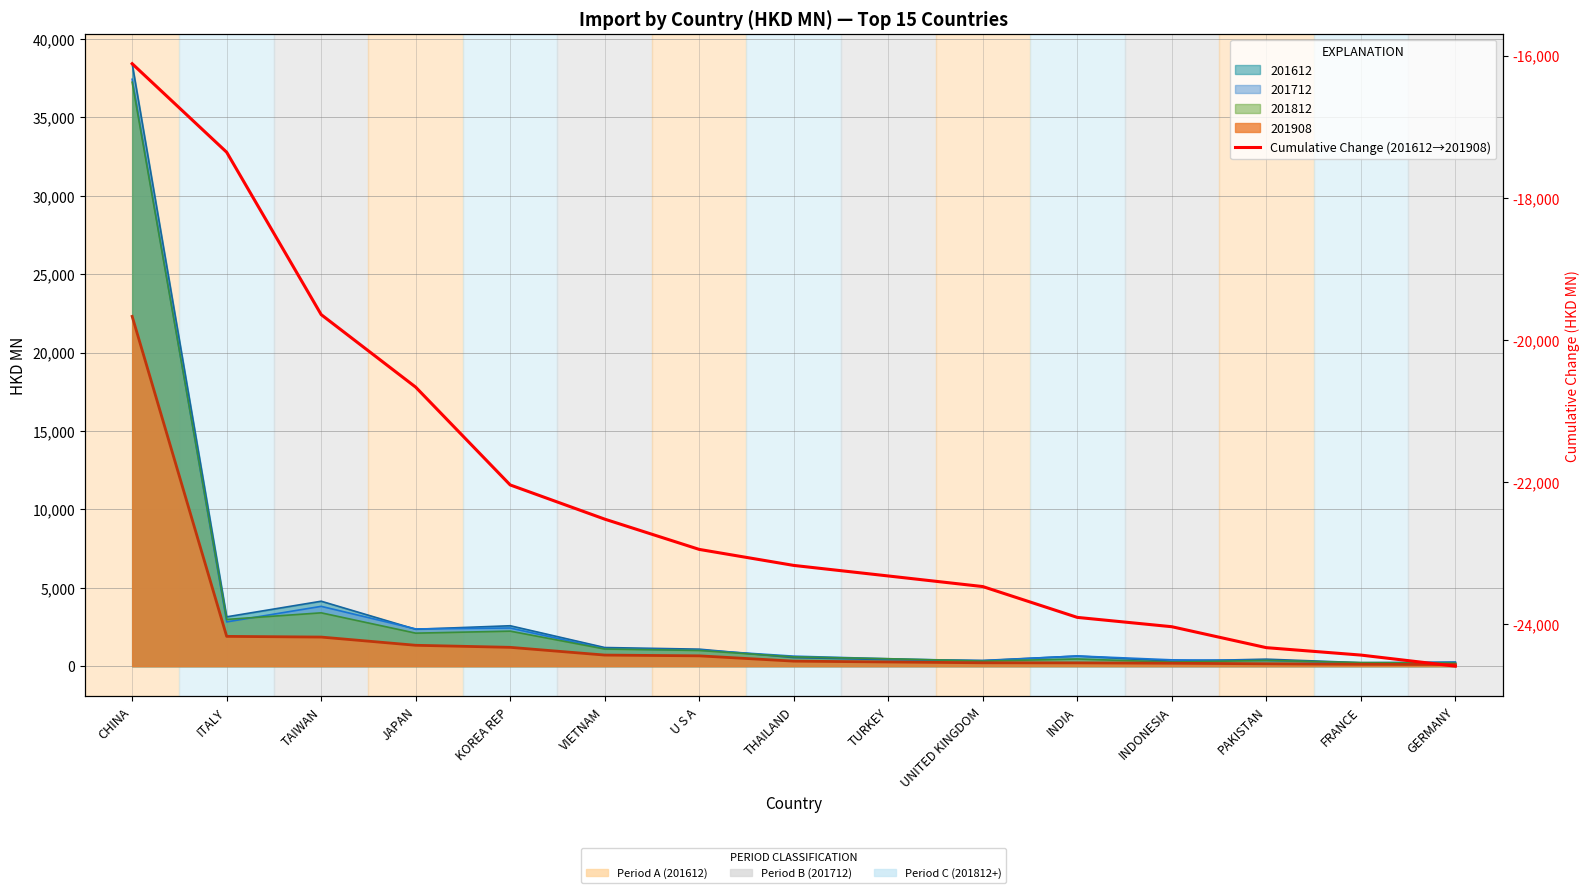

Which label corresponds to the smallest value in the chart?

GERMANY